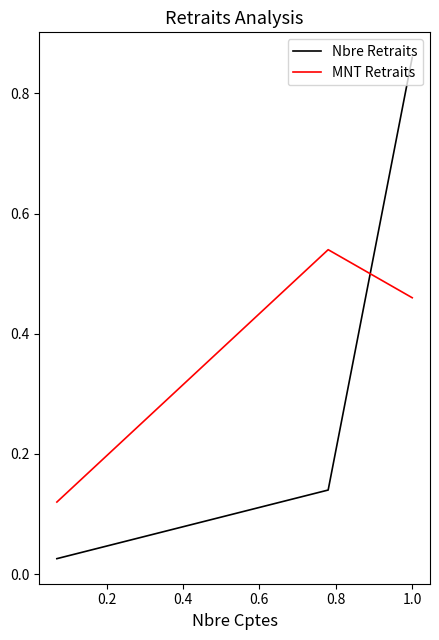

Which series has the widest spread of values?

Nbre Retraits